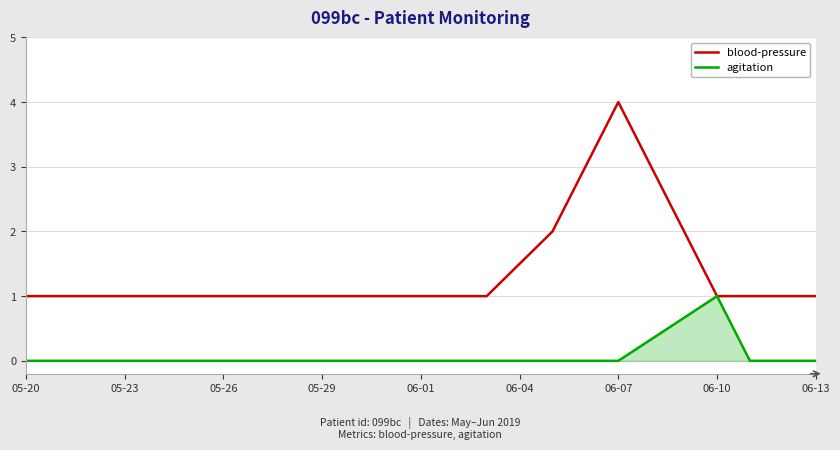

Which series has the largest total across all categories?

blood-pressure